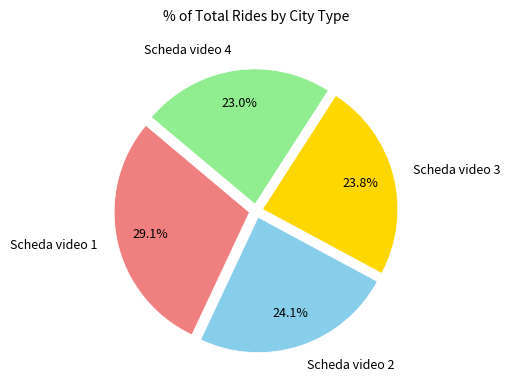

Does any single category account for the majority?

No